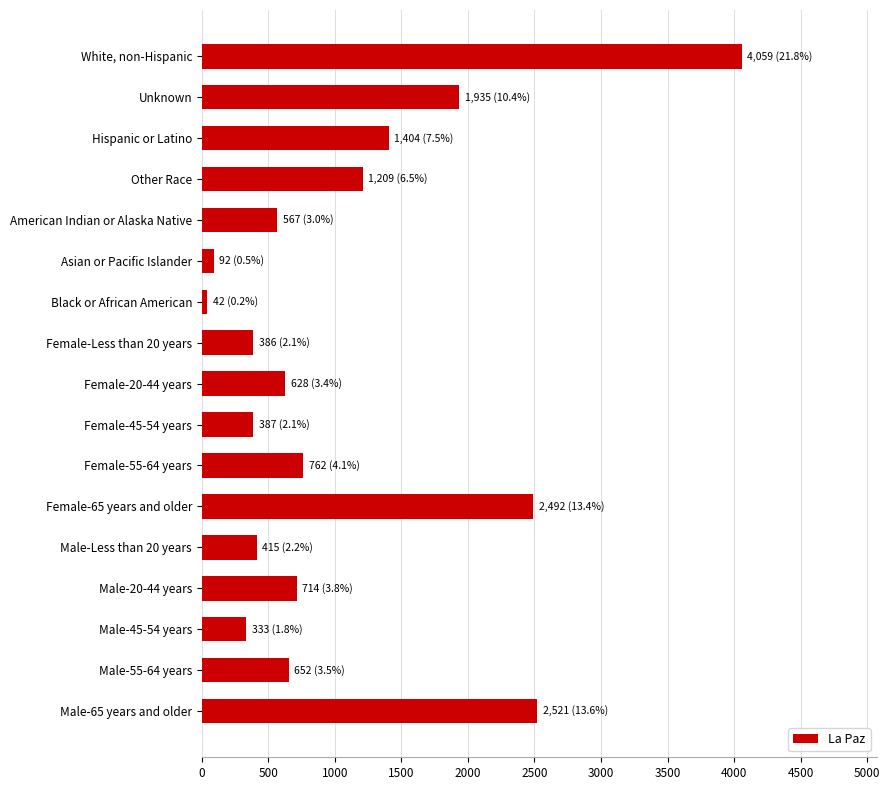

What is the label of the 6th bar from the top?

Asian or Pacific Islander